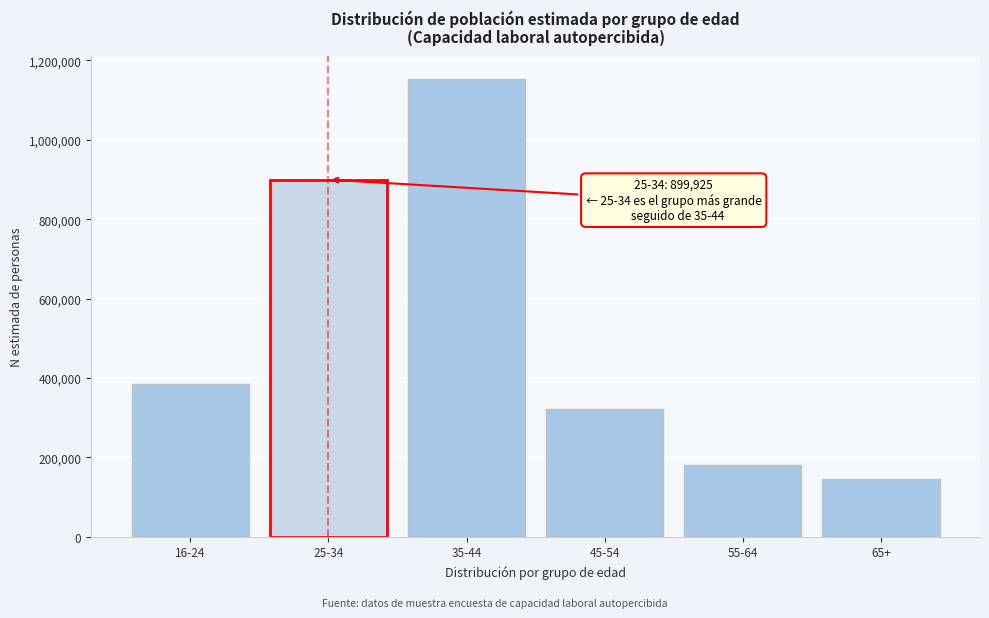

Reading left to right, what are all the values shown in this chart?

383895	899925	1153396	322471	181357	145445